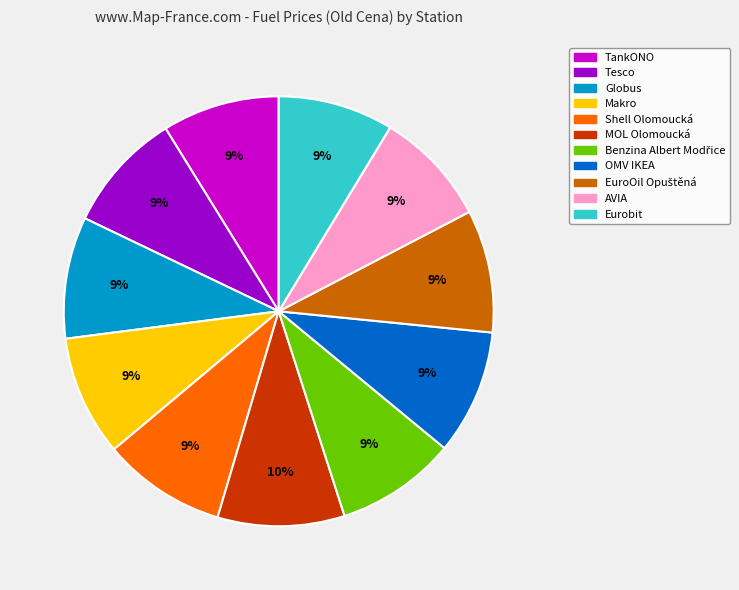

Is AVIA the majority of the pie?

No